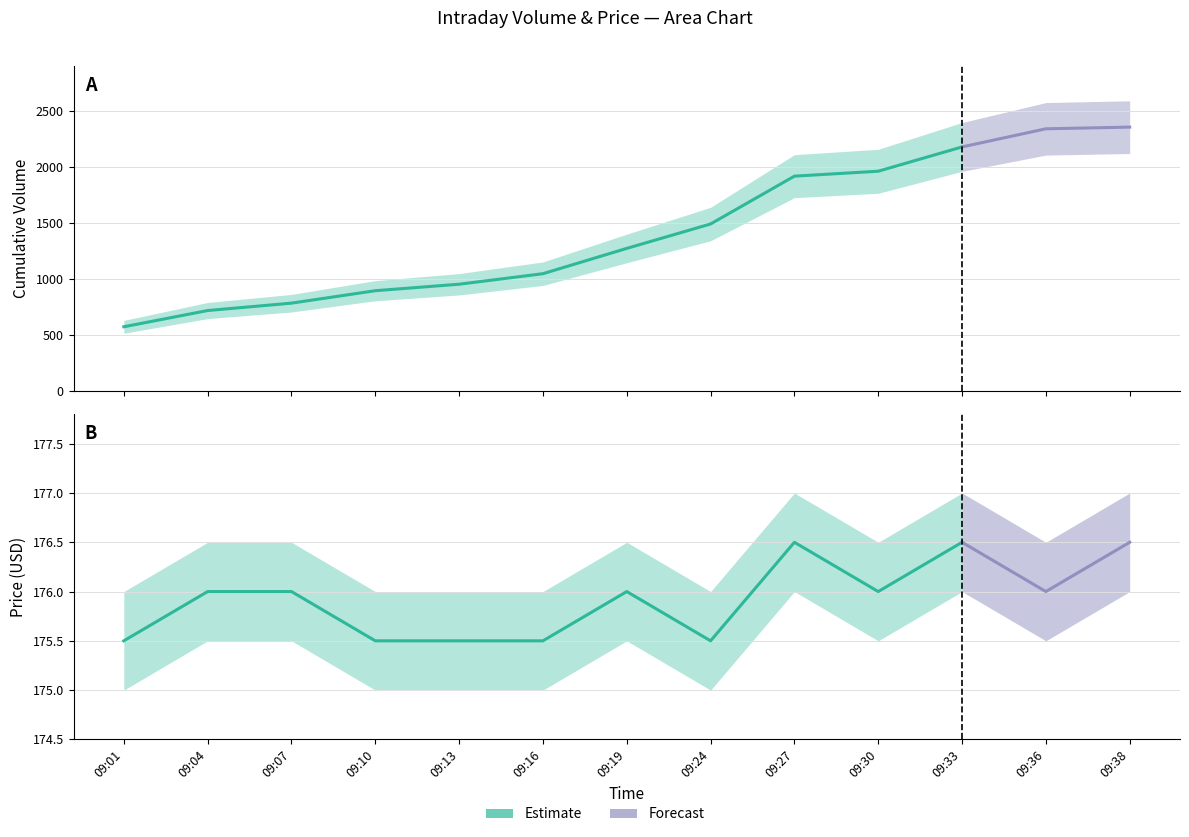

Is it true that Cumulative Volume equals 1493.0 at 09:24?

True